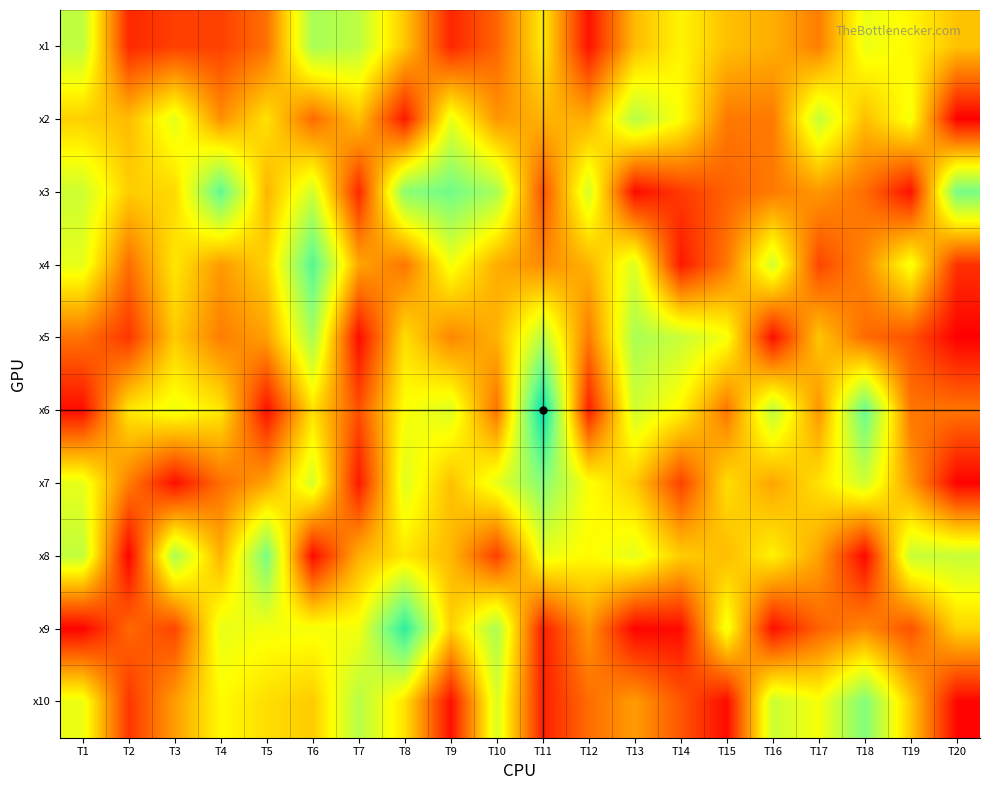

Reading left to right, list all the values displayed in this chart.

x1: T1=7.7	T2=2.8	T3=3.2	T4=3.2	T5=4.1	T6=8.1	T7=7.8	T8=5.6	T9=2.7	T10=3.8	T11=6.3	T12=2.4	T13=5.4	T14=6.4	T15=5.5	T16=5.2	T17=4.3	T18=6.9	T19=6.5	T20=5.5
x2: T1=5.8	T2=5.4	T3=7.1	T4=4.6	T5=6.1	T6=4.0	T7=5.5	T8=2.5	T9=7.0	T10=4.7	T11=5.3	T12=5.2	T13=7.9	T14=6.6	T15=4.2	T16=4.2	T17=7.6	T18=5.4	T19=6.8	T20=2.1
x3: T1=7.5	T2=5.7	T3=5.9	T4=9.4	T5=5.3	T6=7.4	T7=2.8	T8=8.6	T9=9.1	T10=8.1	T11=3.5	T12=7.3	T13=2.3	T14=3.1	T15=3.8	T16=4.2	T17=4.8	T18=4.0	T19=2.3	T20=9.0
x4: T1=7.0	T2=4.0	T3=6.2	T4=4.8	T5=5.8	T6=9.6	T7=5.0	T8=4.2	T9=6.8	T10=5.1	T11=4.5	T12=5.2	T13=7.2	T14=2.5	T15=4.2	T16=7.4	T17=3.3	T18=4.5	T19=6.8	T20=2.9
x5: T1=4.1	T2=3.0	T3=5.7	T4=4.3	T5=4.9	T6=8.1	T7=2.3	T8=6.0	T9=4.5	T10=5.2	T11=7.8	T12=4.2	T13=8.1	T14=7.6	T15=6.7	T16=2.3	T17=5.6	T18=4.0	T19=3.5	T20=2.1
x6: T1=2.3	T2=6.2	T3=6.9	T4=6.2	T5=2.3	T6=6.1	T7=3.5	T8=6.7	T9=7.2	T10=4.1	T11=11.1	T12=2.6	T13=7.4	T14=6.4	T15=4.1	T16=7.8	T17=4.7	T18=9.3	T19=4.2	T20=4.1
x7: T1=7.0	T2=4.3	T3=2.3	T4=4.0	T5=5.0	T6=7.3	T7=2.5	T8=7.2	T9=5.5	T10=7.0	T11=8.7	T12=6.7	T13=5.7	T14=3.2	T15=6.0	T16=5.0	T17=6.1	T18=7.4	T19=4.8	T20=2.1
x8: T1=7.7	T2=2.1	T3=8.1	T4=5.2	T5=9.0	T6=2.2	T7=5.2	T8=6.2	T9=5.3	T10=3.2	T11=7.0	T12=6.5	T13=7.1	T14=5.7	T15=5.4	T16=6.4	T17=5.0	T18=2.2	T19=7.6	T20=7.6
x9: T1=2.1	T2=3.9	T3=3.3	T4=7.0	T5=6.8	T6=6.7	T7=6.8	T8=10.3	T9=5.7	T10=8.1	T11=2.6	T12=4.7	T13=2.1	T14=2.3	T15=6.8	T16=2.3	T17=3.8	T18=4.5	T19=3.5	T20=5.8
x10: T1=6.9	T2=3.0	T3=4.9	T4=6.5	T5=6.0	T6=5.7	T7=7.9	T8=6.1	T9=2.3	T10=7.3	T11=2.6	T12=4.0	T13=4.8	T14=3.6	T15=2.2	T16=7.5	T17=6.7	T18=8.8	T19=5.6	T20=2.2